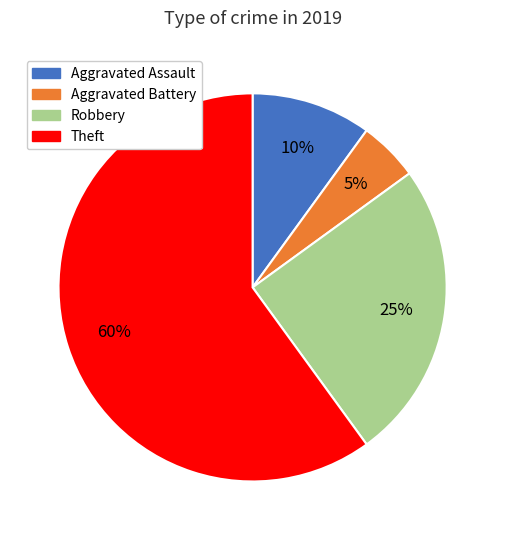

Does Aggravated Assault represent more than half of the total?

No